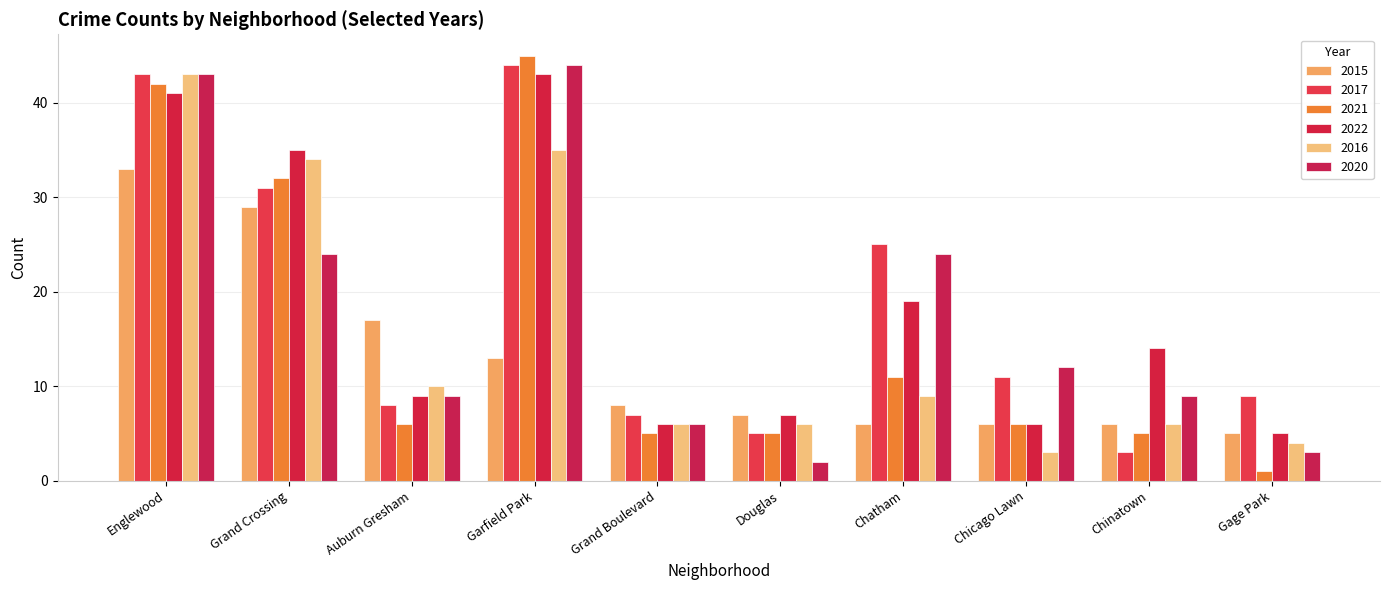

How many series are shown in this chart?

6